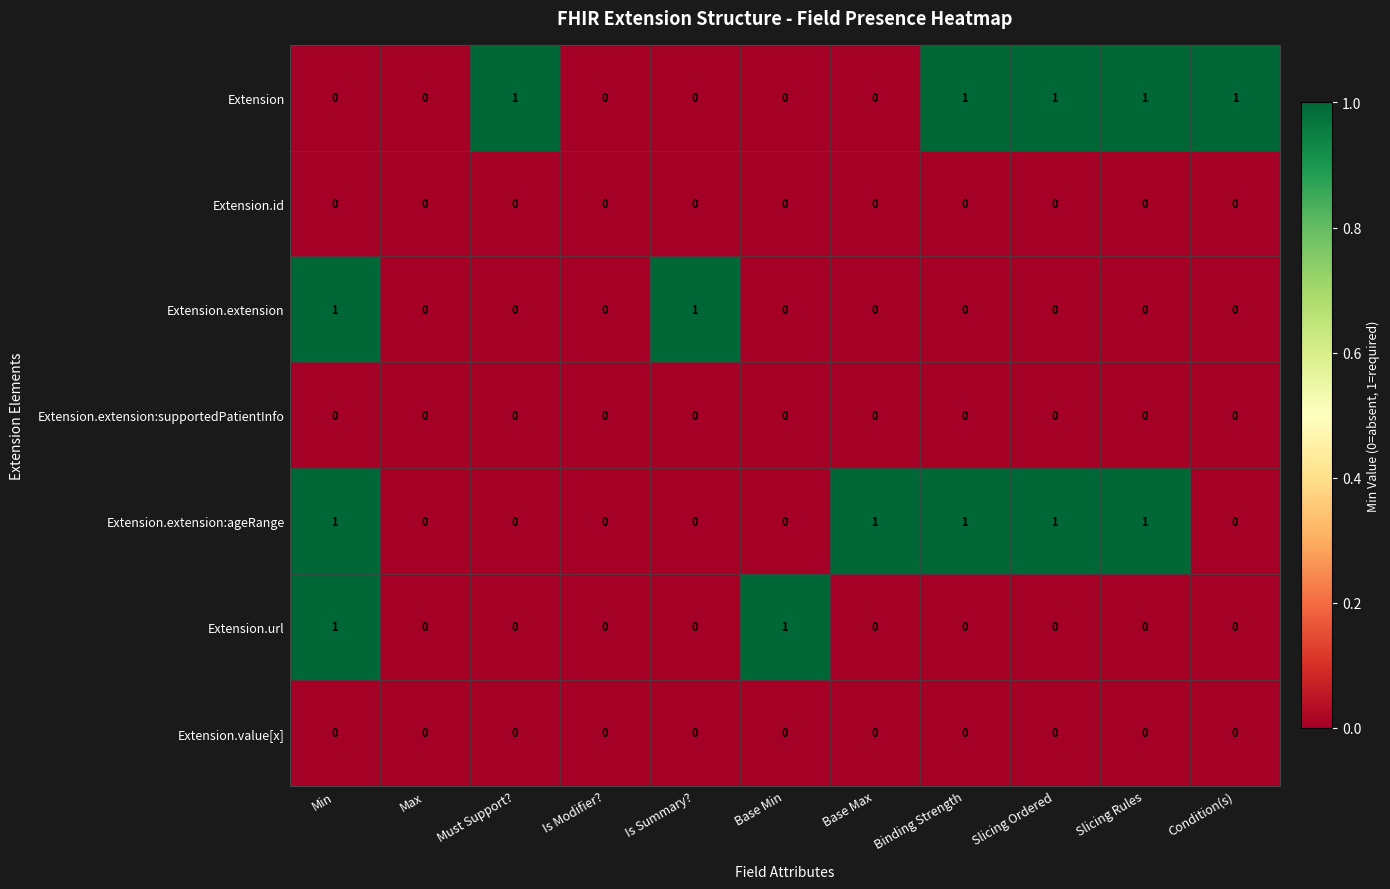

The Extension series shows 1 at Slicing Rules. True or false?

True